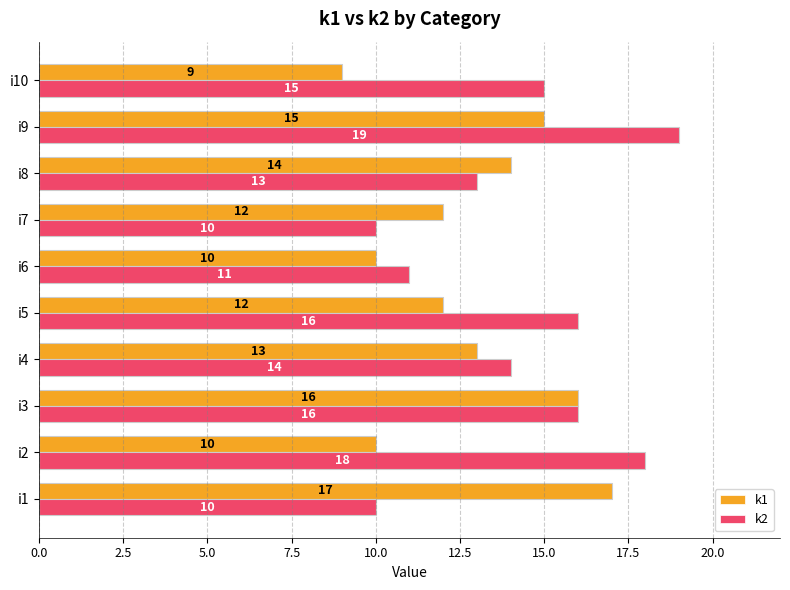

Is the value of k2 at i2 greater than the value of k1 at i10?

Yes